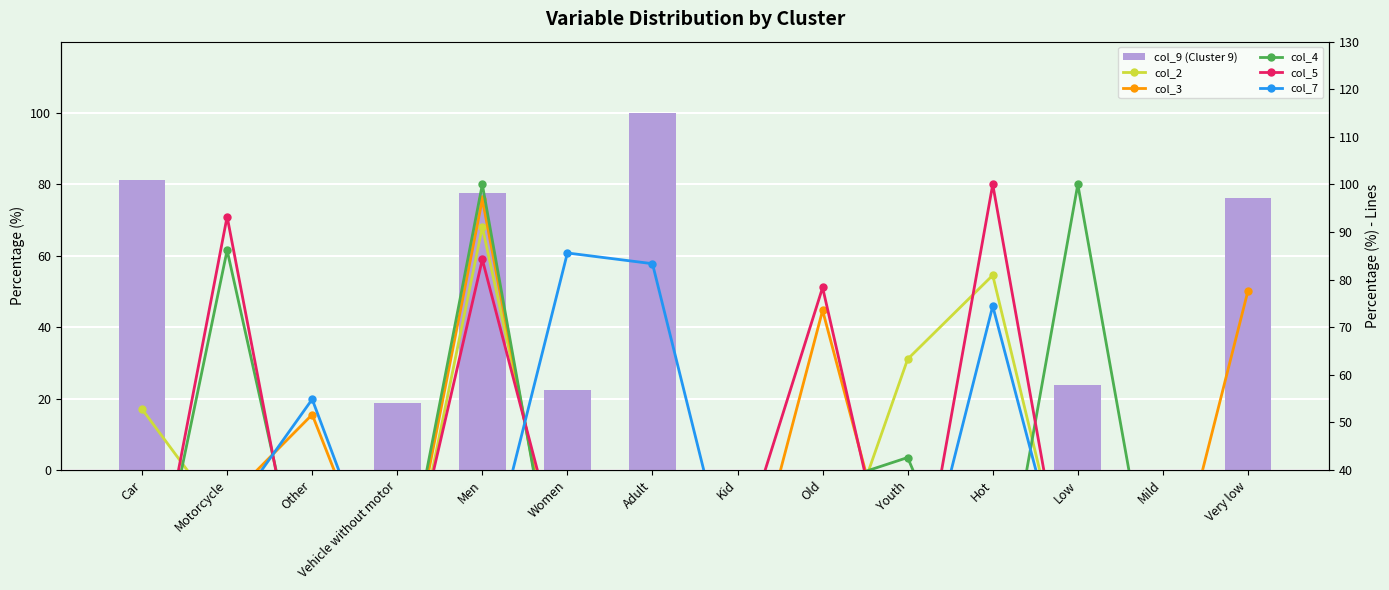

What is the label of the 14th bar from the right?

Car